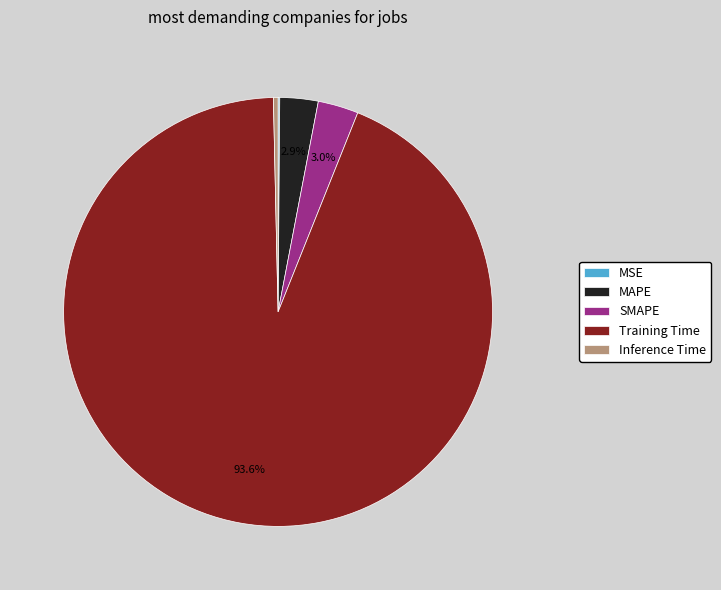

True or false: SMAPE accounts for 11% of the total.

False